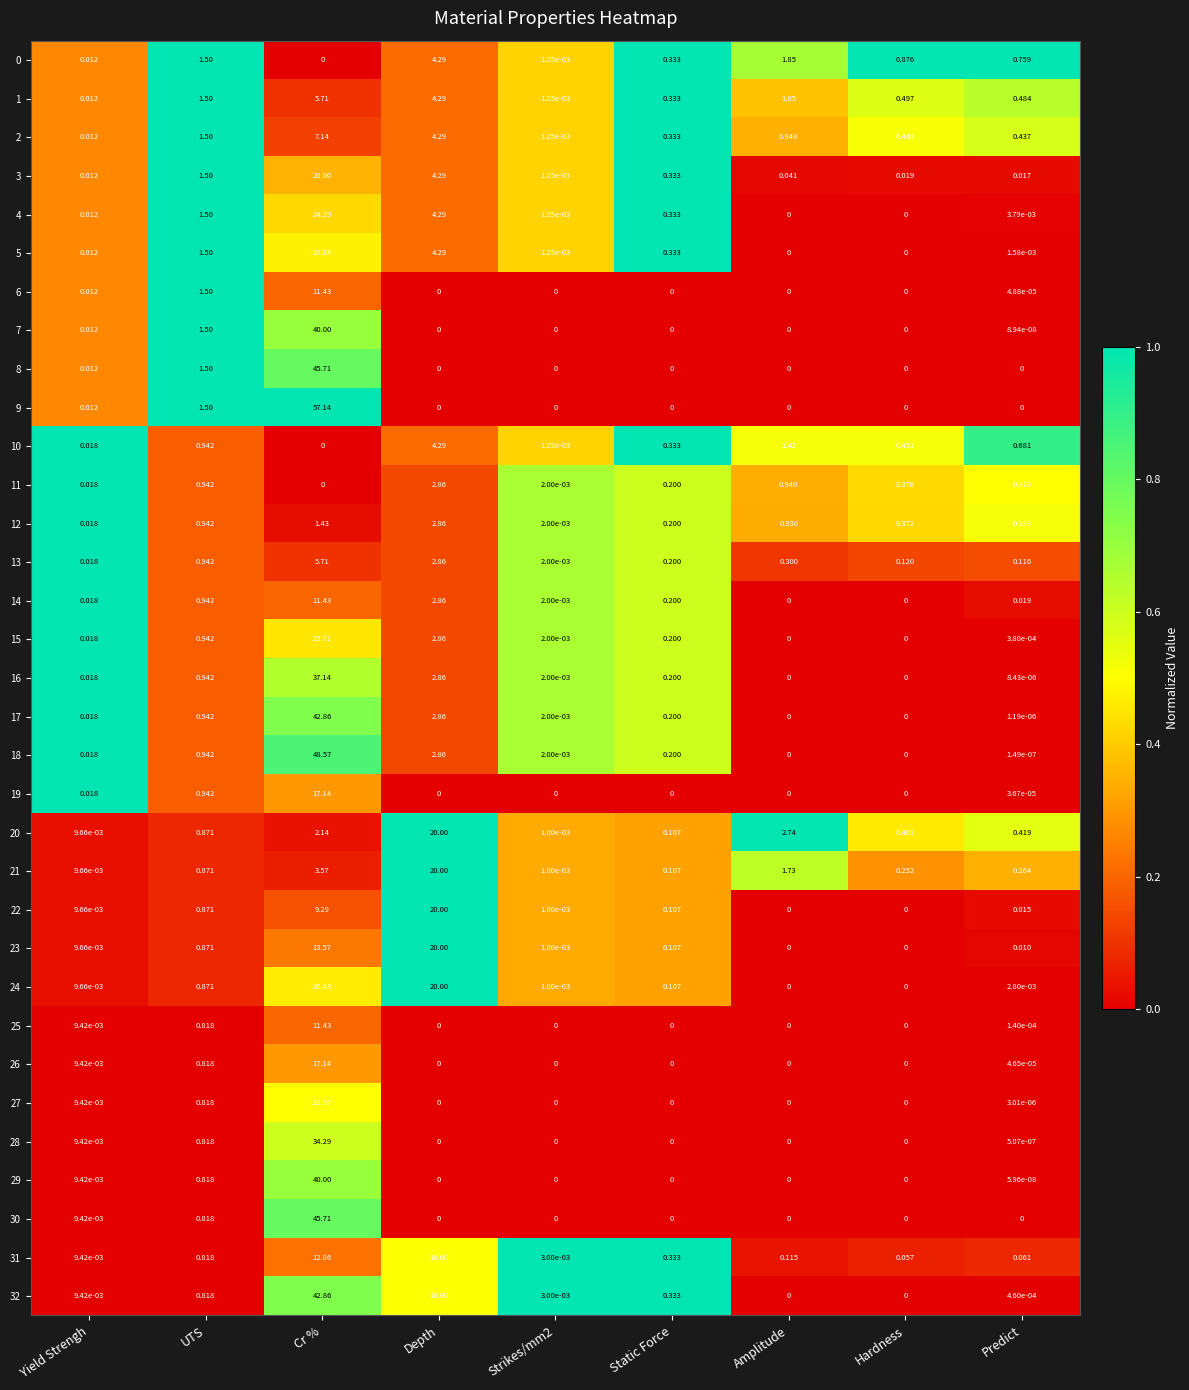

At which label is 15 closest to 12?

Depth